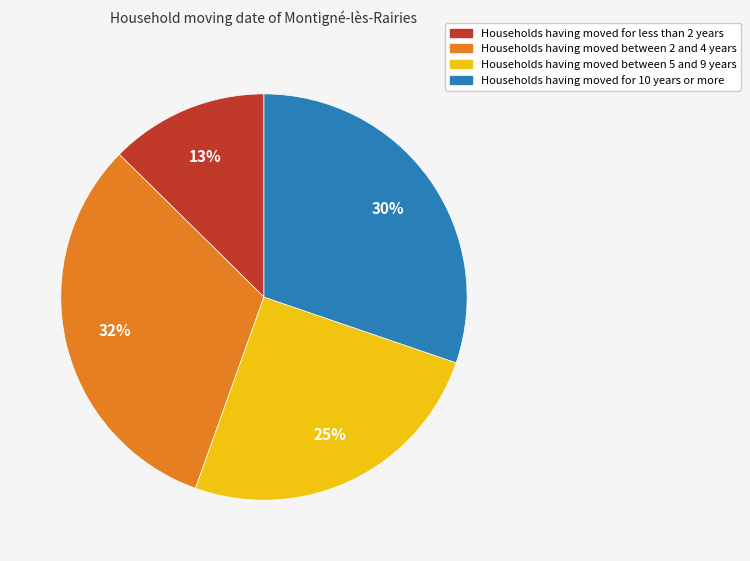

Is there any slice that represents more than half of the pie?

No